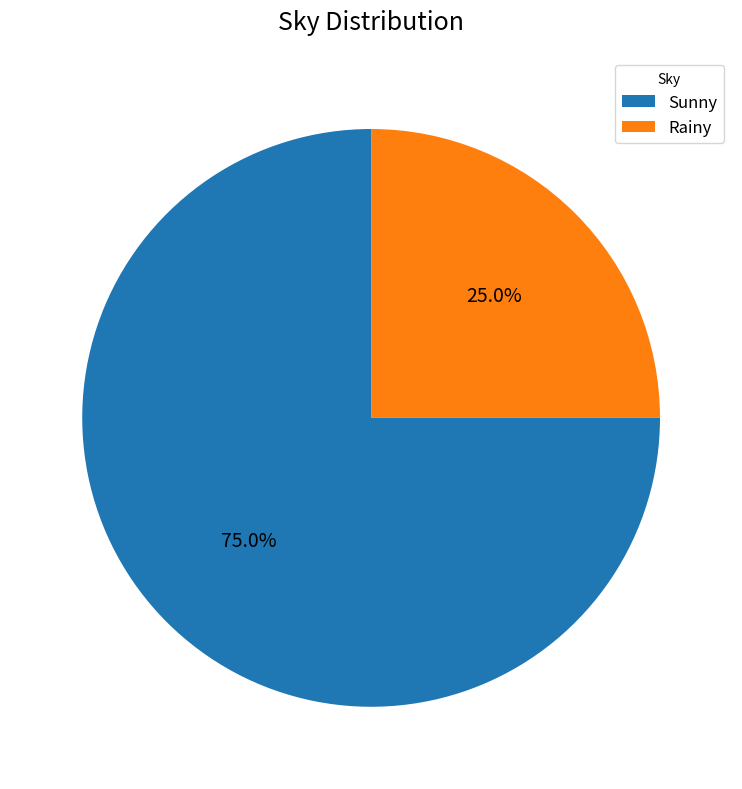

Is the sum of Rainy and Sunny greater than half?

Yes